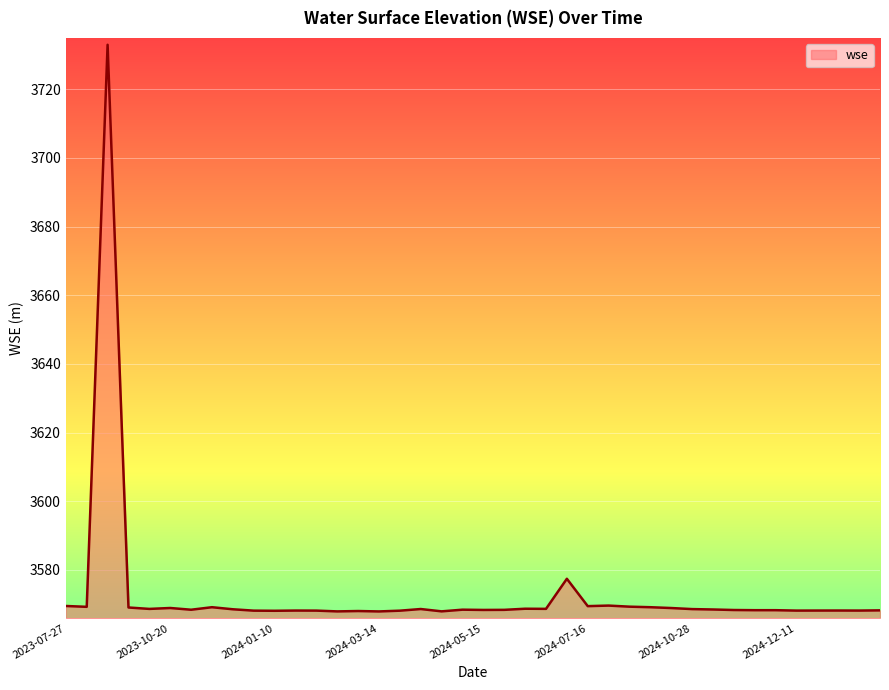

Count the number of categories in the chart.

40